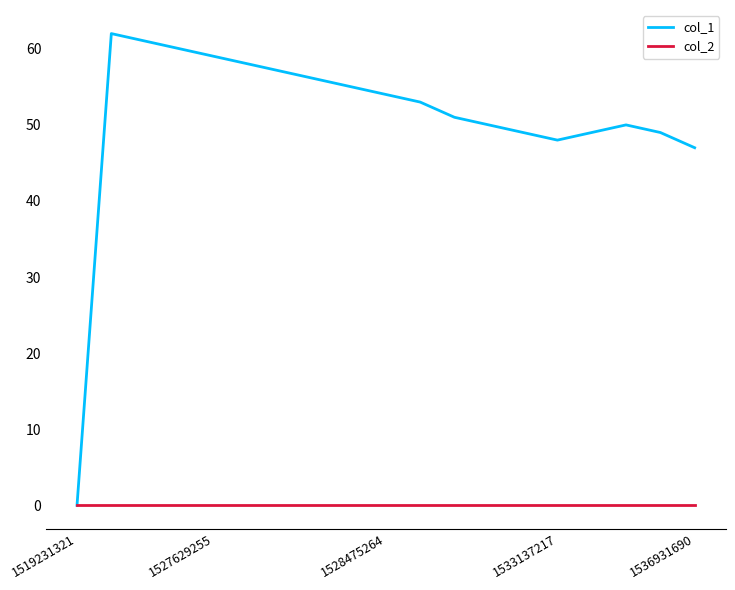

What is the maximum value for col_1?

62